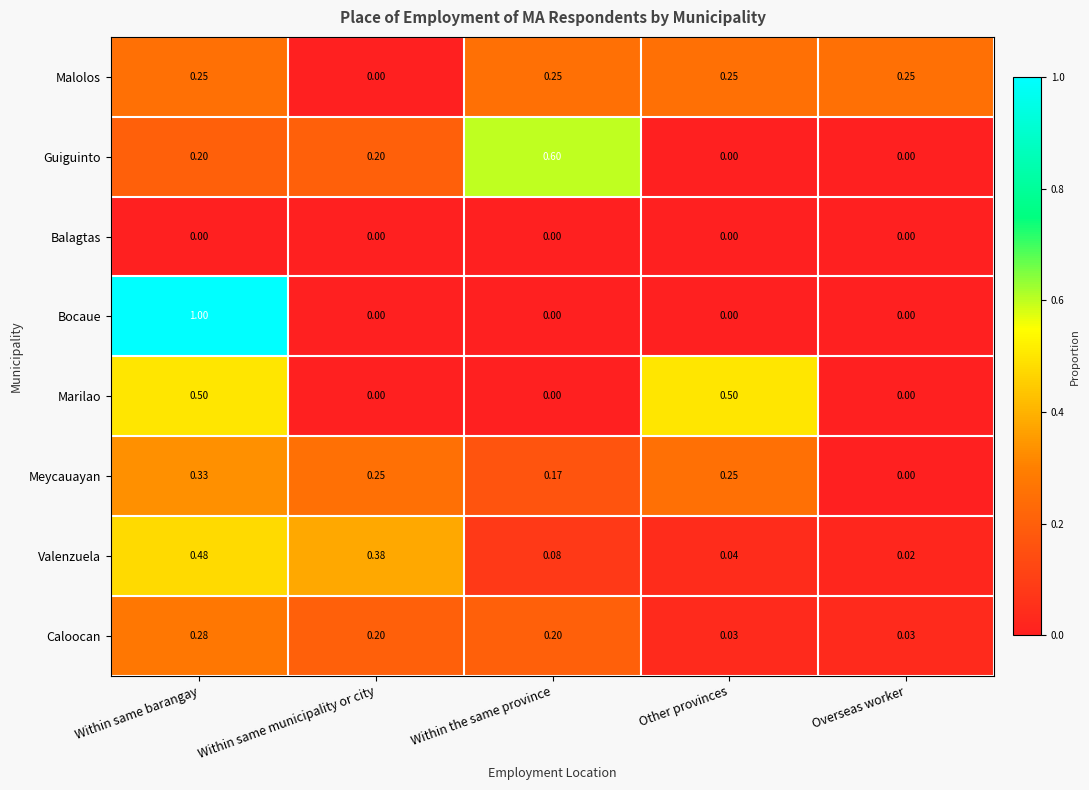

Which series has the widest spread of values?

Bocaue